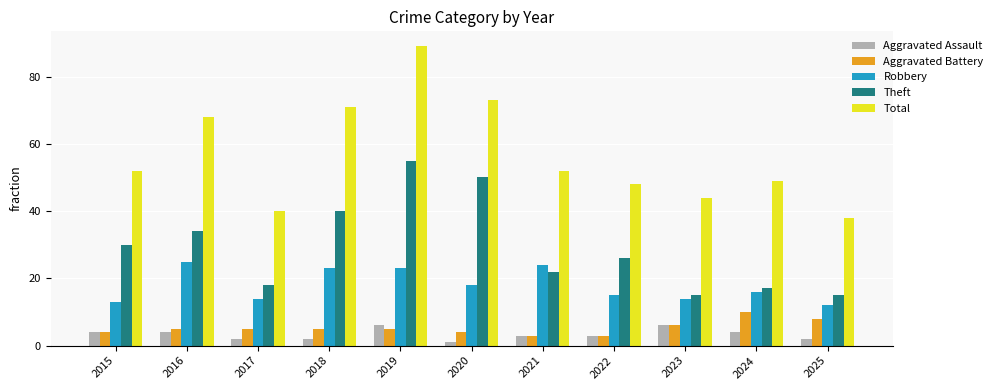

How many bars are there in total?

55